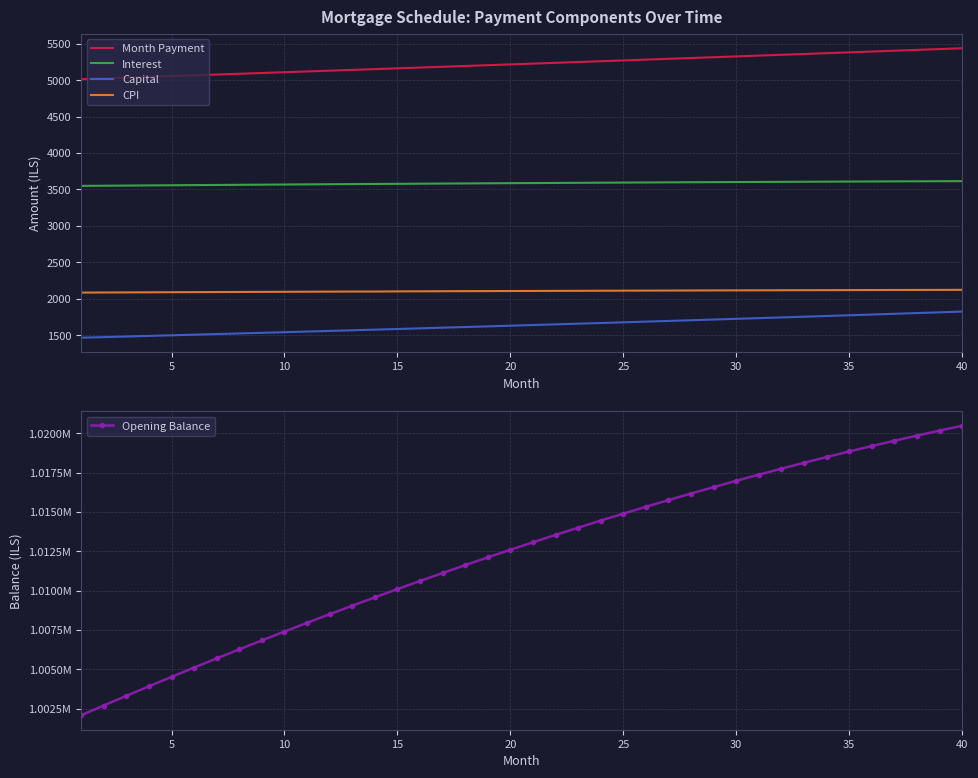

Count the number of categories in the chart.

40